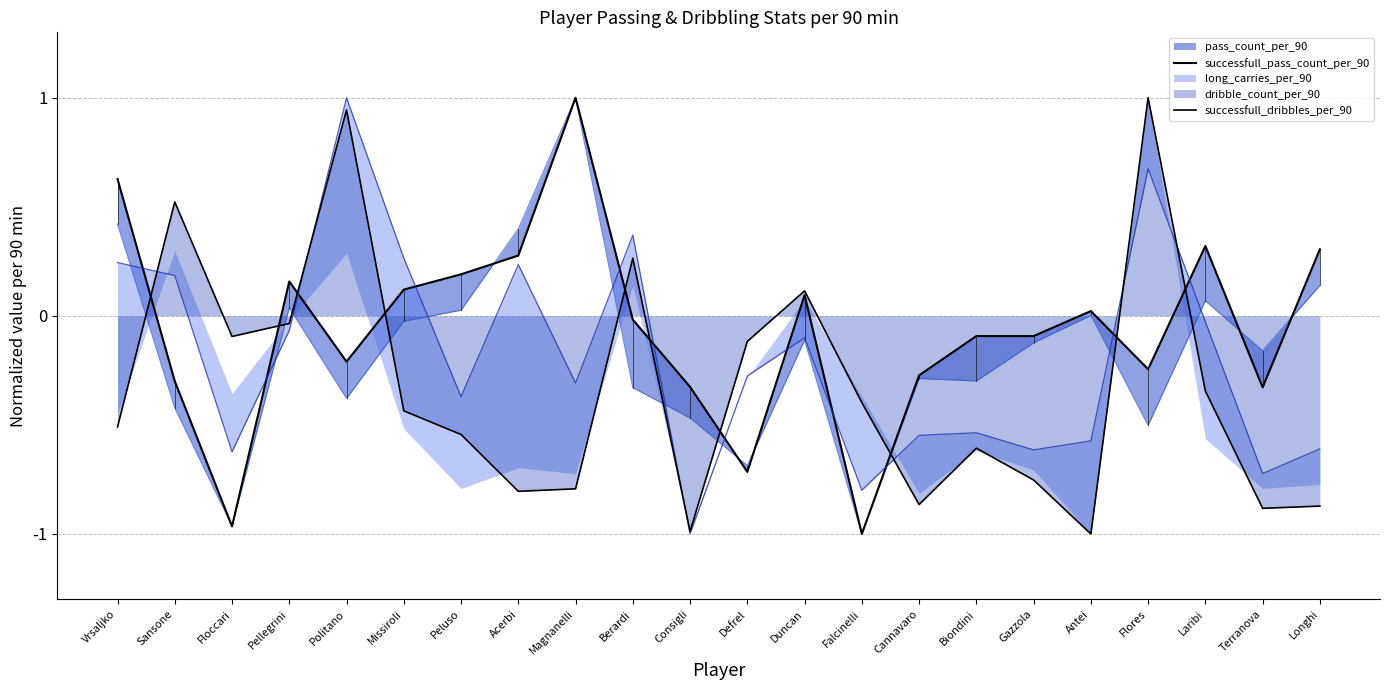

How many lines are shown in the chart?

2